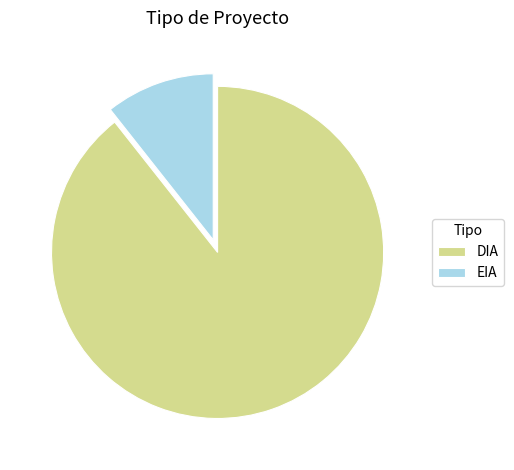

Is the sum of DIA and EIA greater than half?

Yes